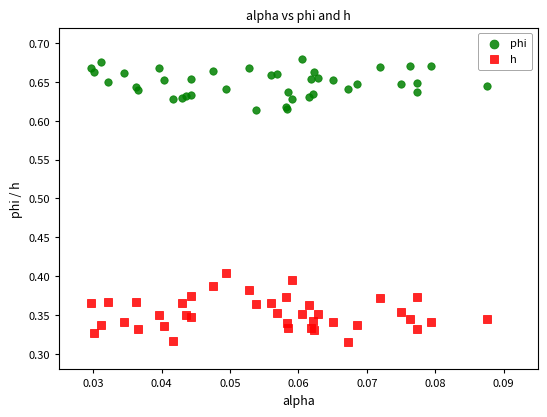

Which series reaches the maximum Y coordinate?

phi